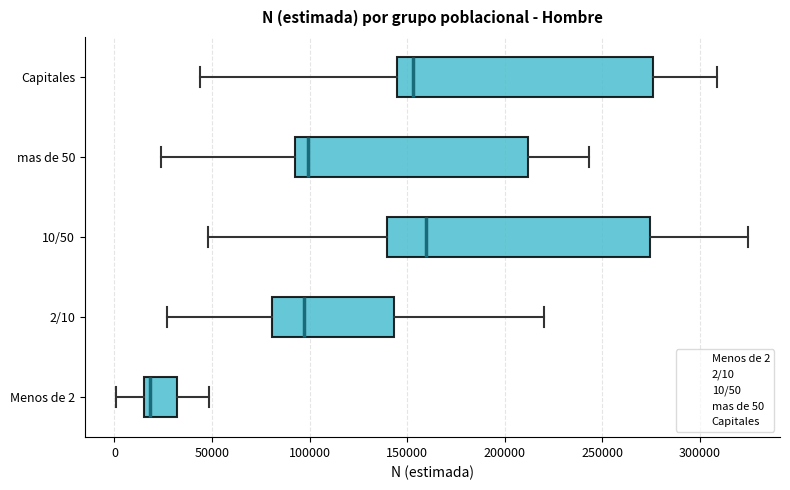

Which box has the furthest to the left median line?

Menos de 2